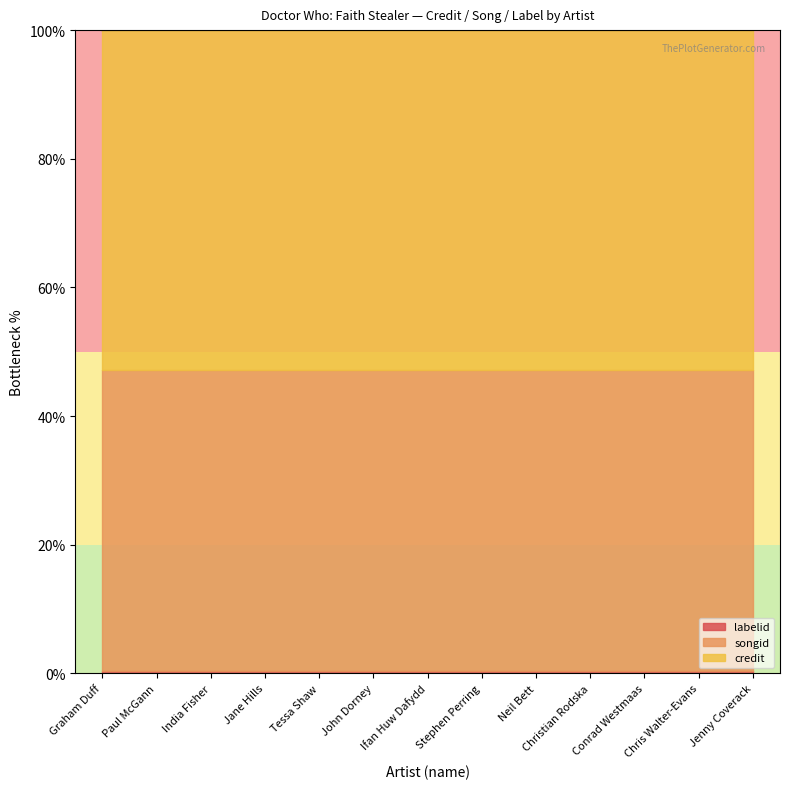

True or false: credit has a value of 1492144 at Chris Walter-Evans.

False